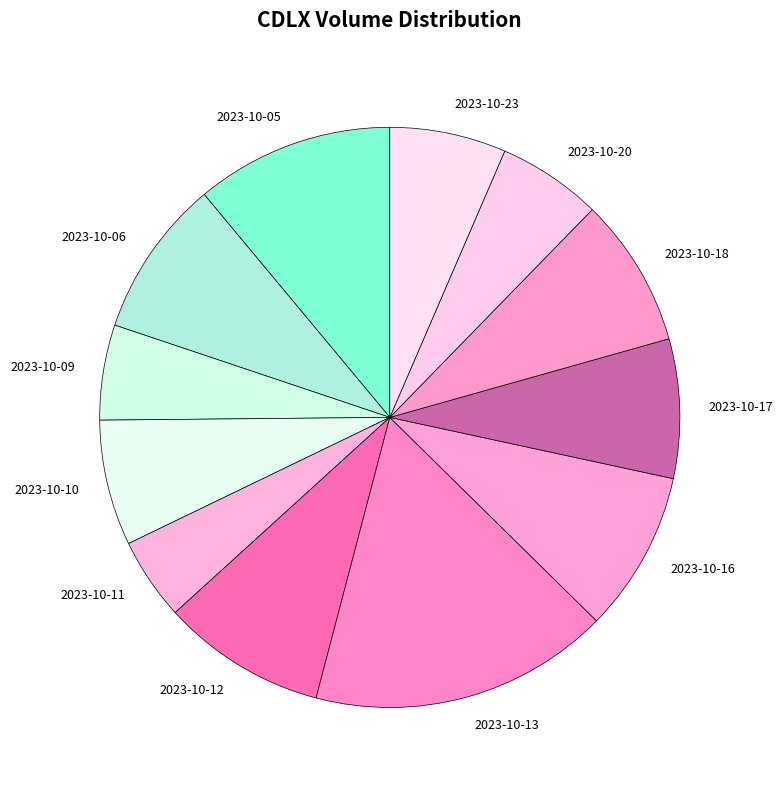

Does 2023-10-09 represent more than half of the total?

No